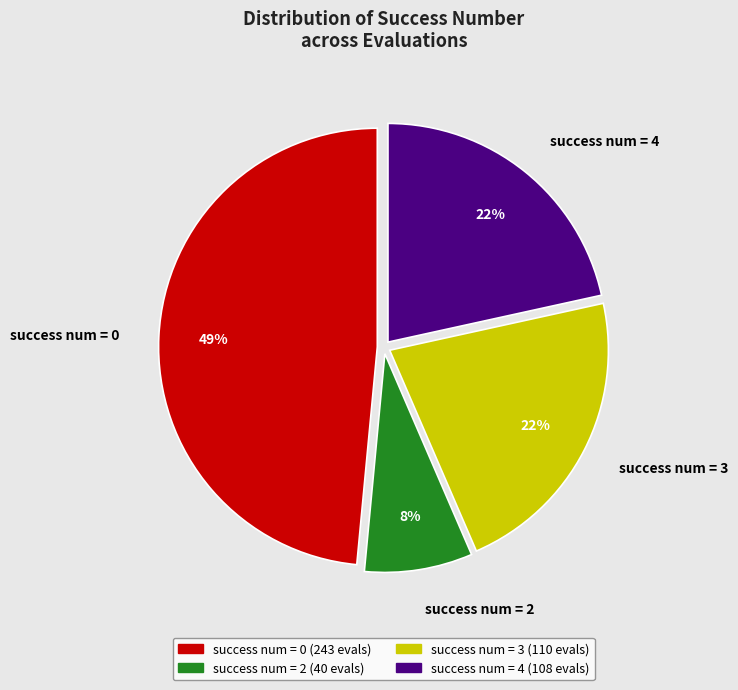

Does any single category account for the majority?

No